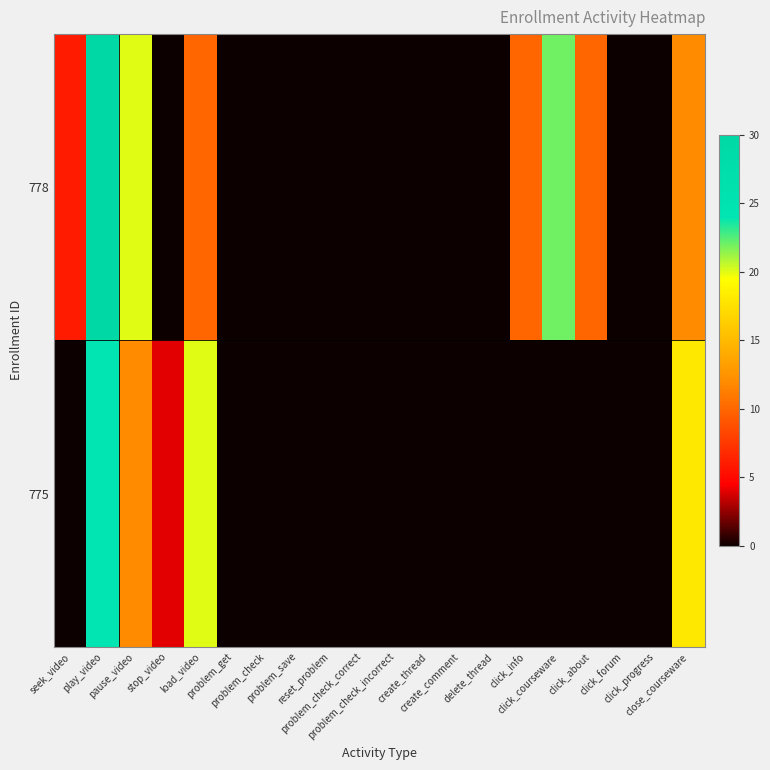

Reading left to right, transcribe all the data shown in this chart.

778: seek_video=6	play_video=30	pause_video=20	stop_video=0	load_video=10	problem_get=0	problem_check=0	problem_save=0	reset_problem=0	problem_check_correct=0	problem_check_incorrect=0	create_thread=0	create_comment=0	delete_thread=0	click_info=10	click_courseware=22	click_about=10	click_forum=0	click_progress=0	close_courseware=12
775: seek_video=0	play_video=24	pause_video=12	stop_video=4	load_video=20	problem_get=0	problem_check=0	problem_save=0	reset_problem=0	problem_check_correct=0	problem_check_incorrect=0	create_thread=0	create_comment=0	delete_thread=0	click_info=0	click_courseware=0	click_about=0	click_forum=0	click_progress=0	close_courseware=18